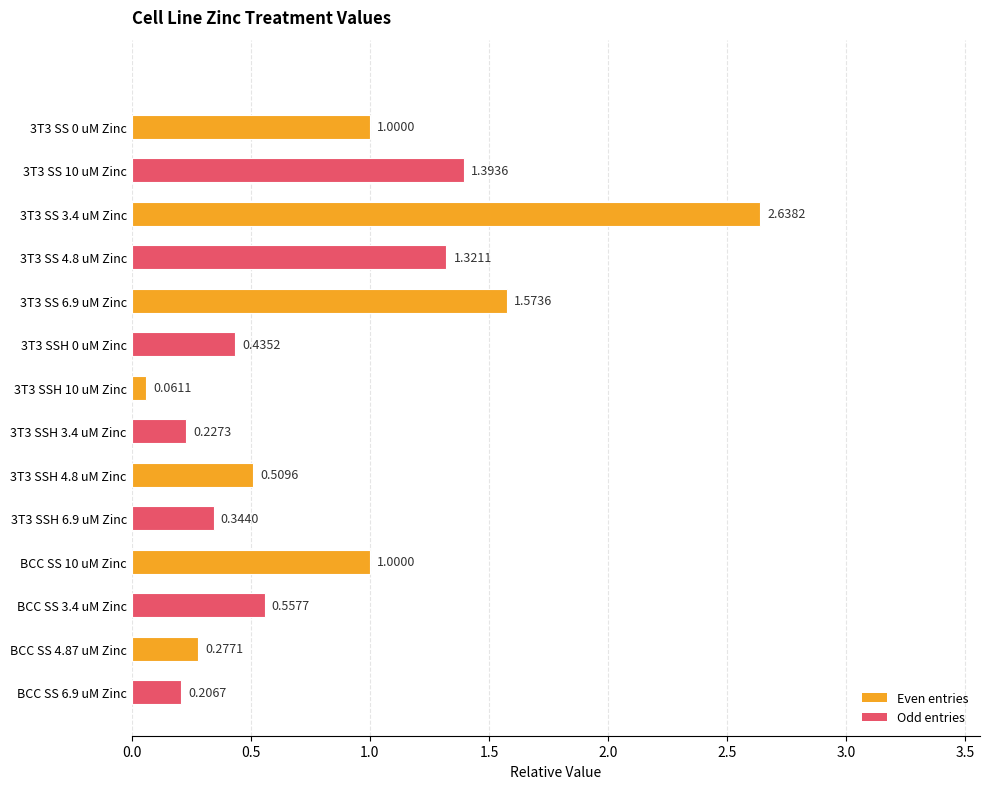

Does the chart contain stacked bars?

No